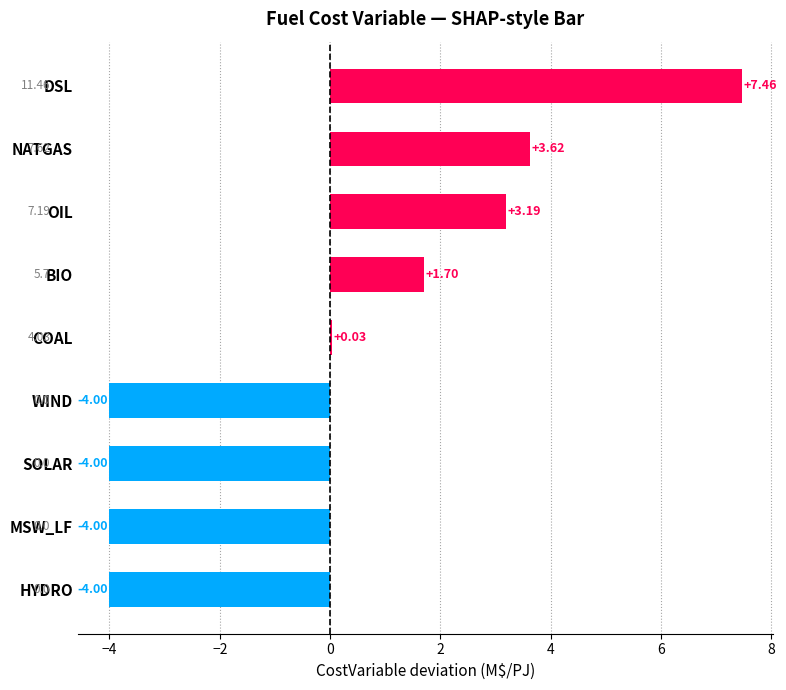

Which has a higher value, OIL or BIO?

OIL